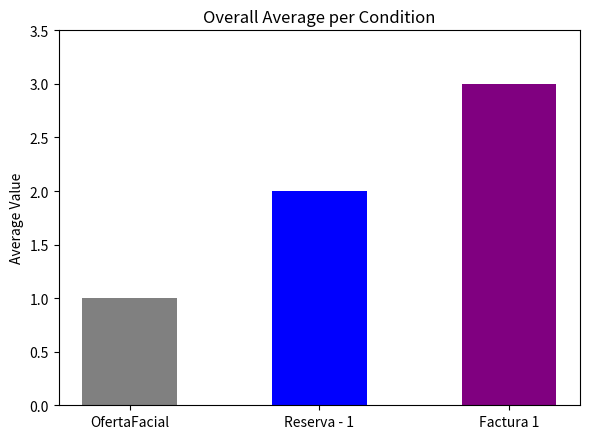

Where is the data nearest to the value 2?

Reserva - 1